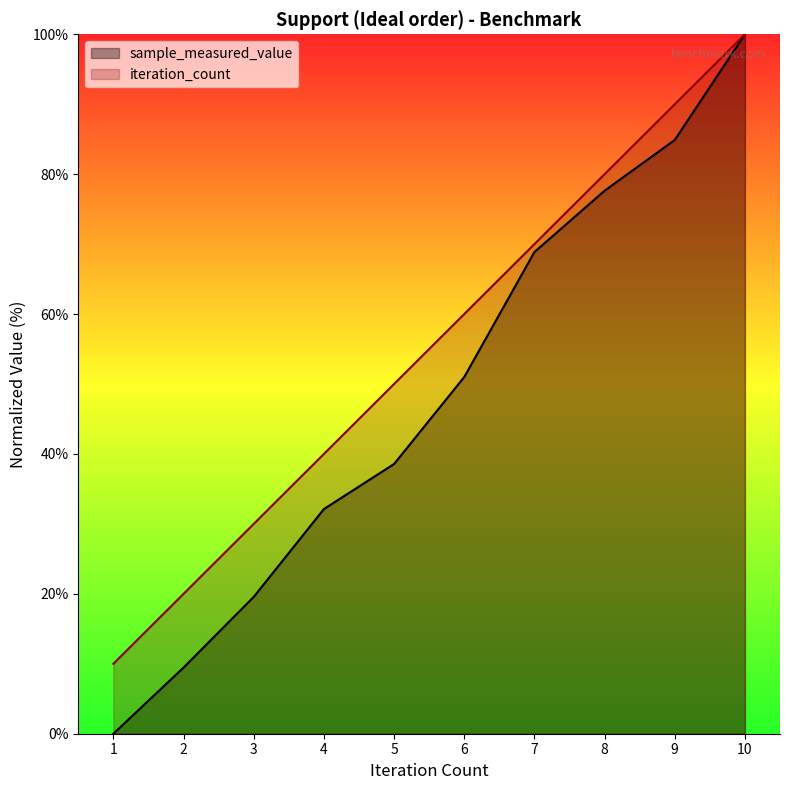

How many categories are shown in the chart?

10